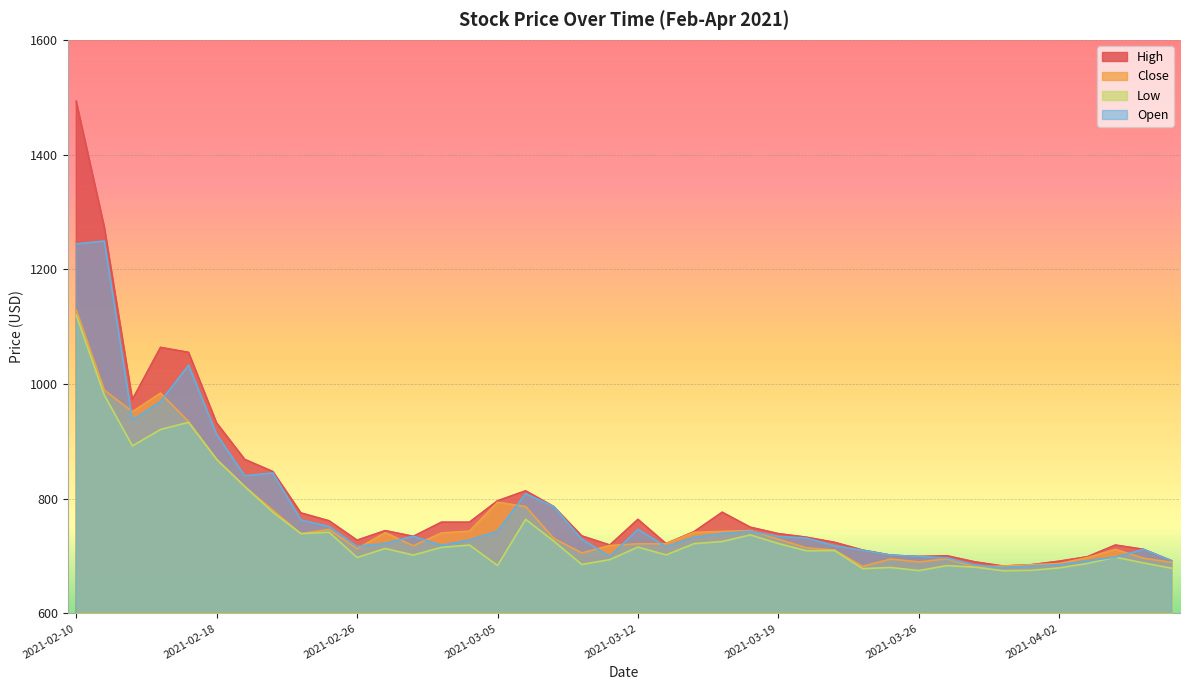

What is the label of the 18th point from the left?

2021-03-09